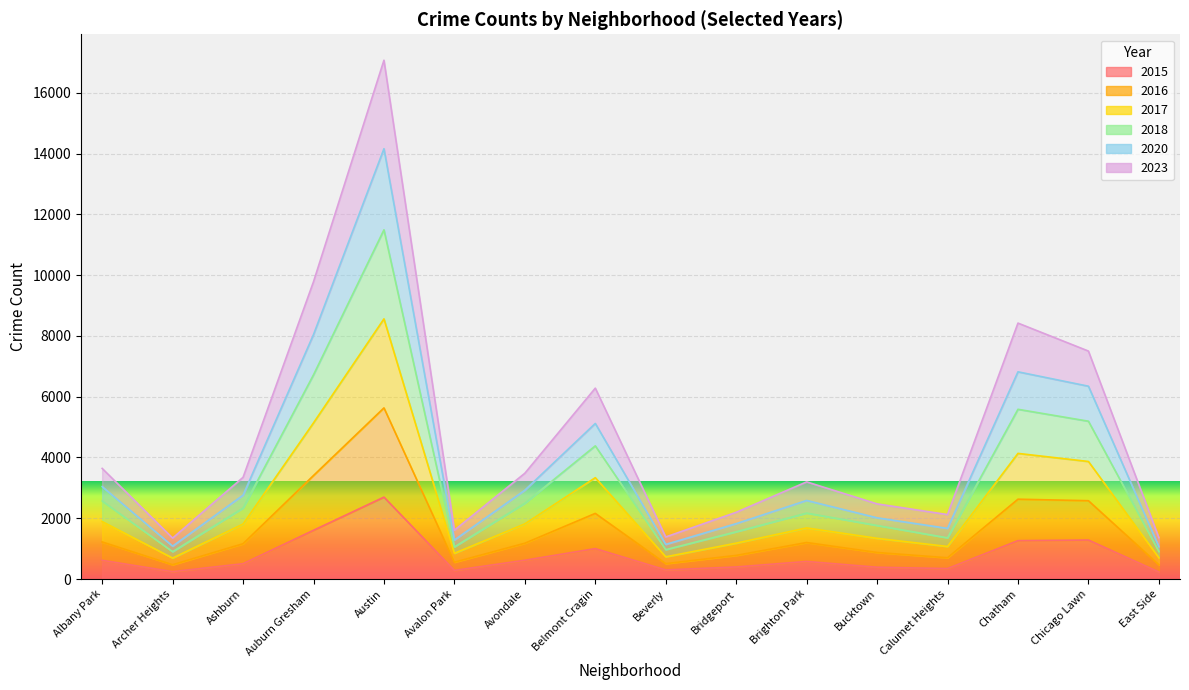

Rank the categories by 2017 value from lowest to highest.

Archer Heights, East Side, Beverly, Avalon Park, Calumet Heights, Bridgeport, Bucktown, Brighton Park, Ashburn, Avondale, Albany Park, Belmont Cragin, Chicago Lawn, Chatham, Auburn Gresham, Austin